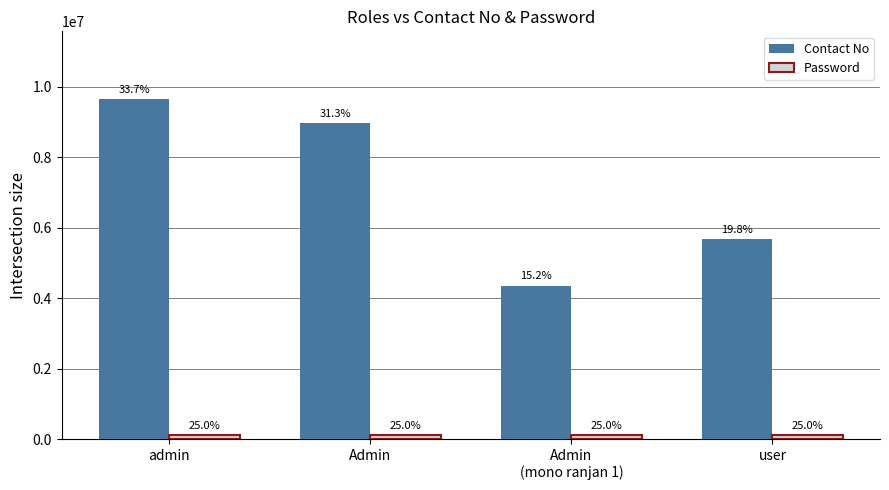

What is the highest value of the Contact No series?

9641234